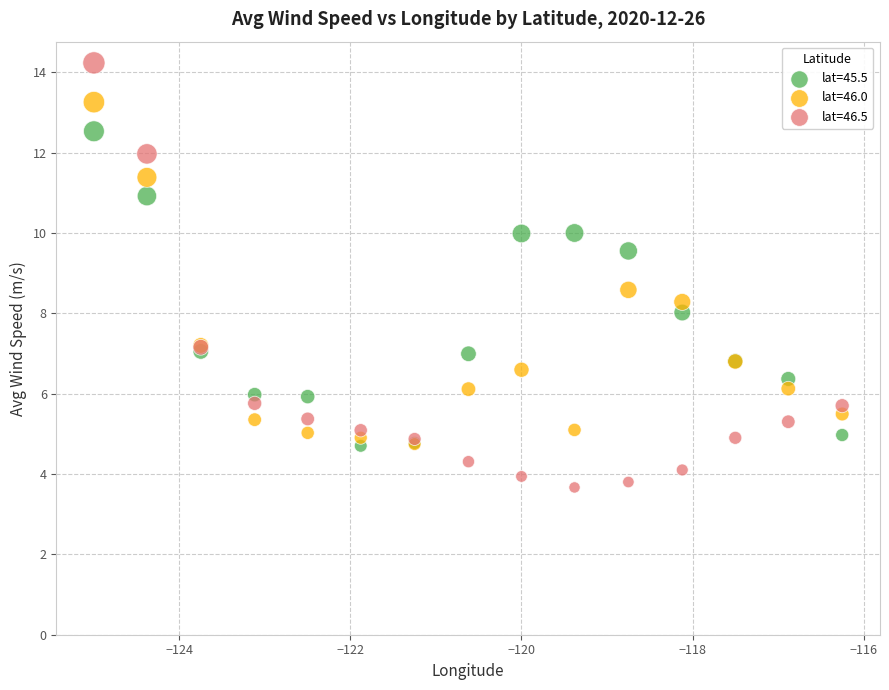

Which series has the widest spread of Y values?

lat=46.5